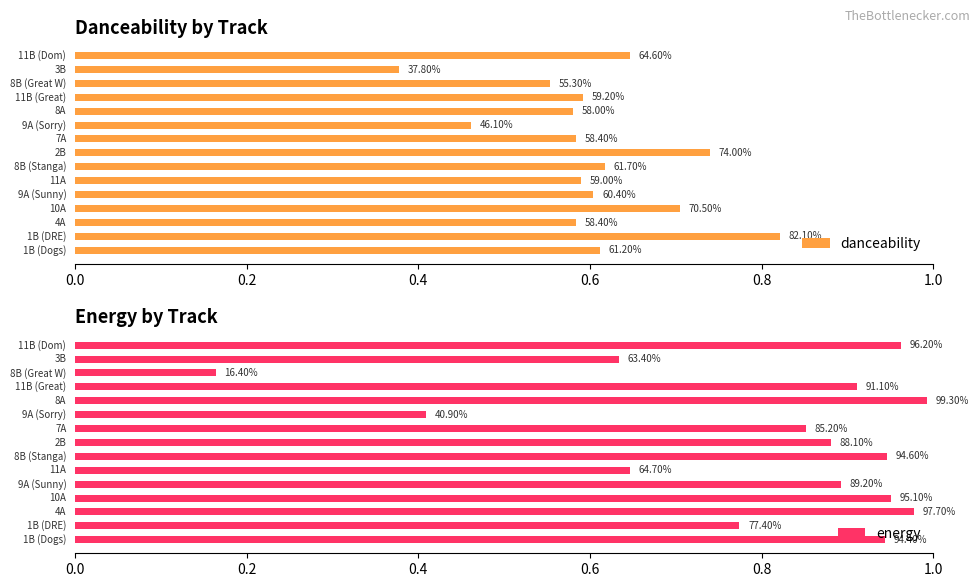

True or false: danceability has a value of 0.8 at 9.

False